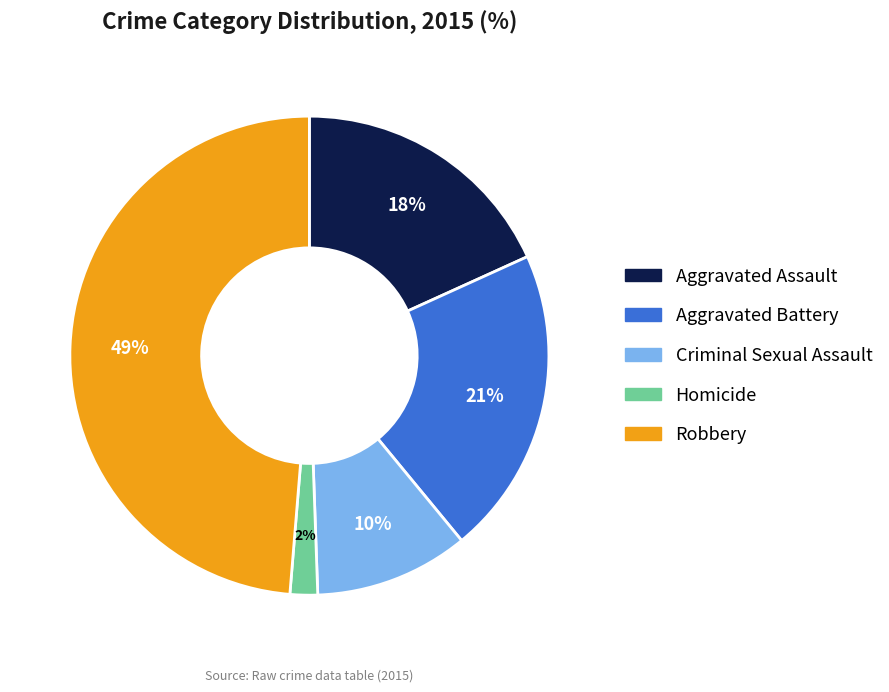

To the nearest percent, what portion does Robbery represent?

49%